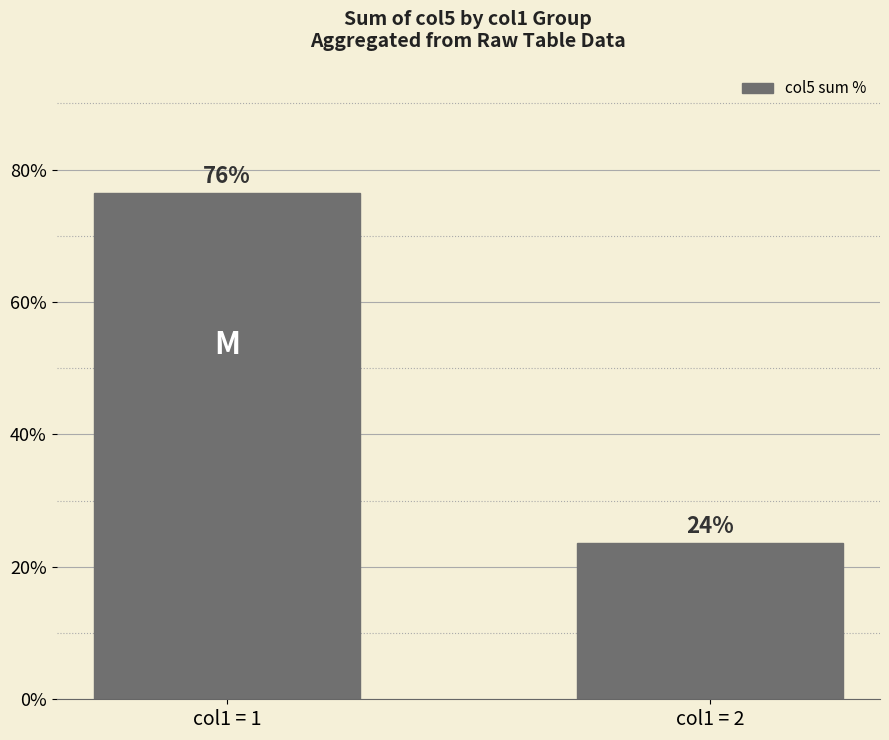

Does the chart contain any negative values?

No